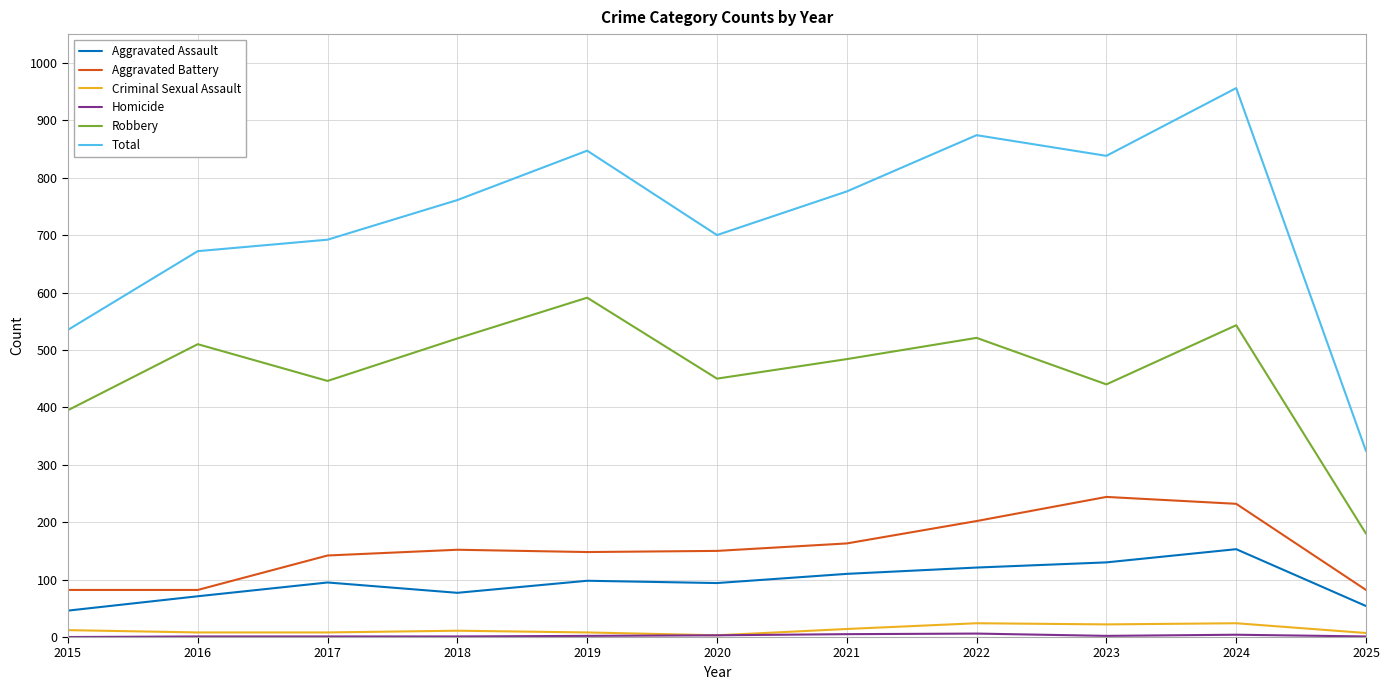

Where is the first local maximum for Total?

2019